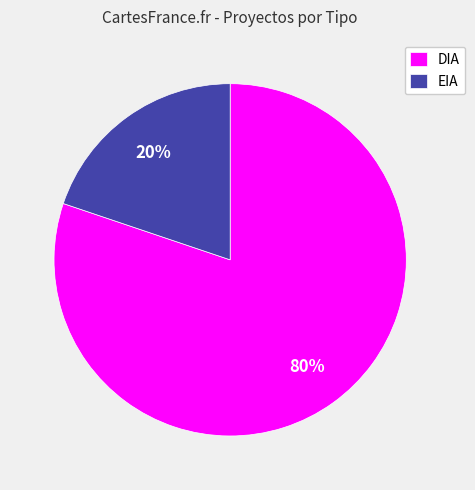

The DIA slice represents 80% of the pie. True or false?

True